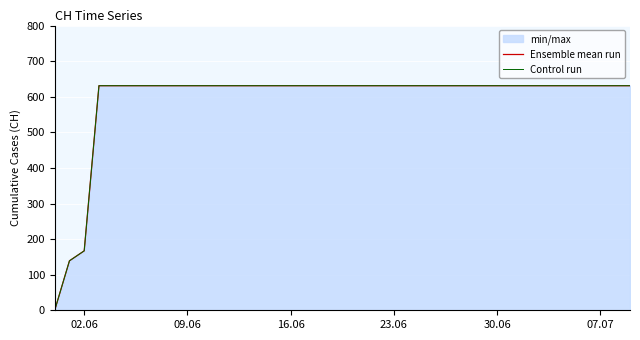

What is the value of the Ensemble mean run point at the 18th from the left?

631